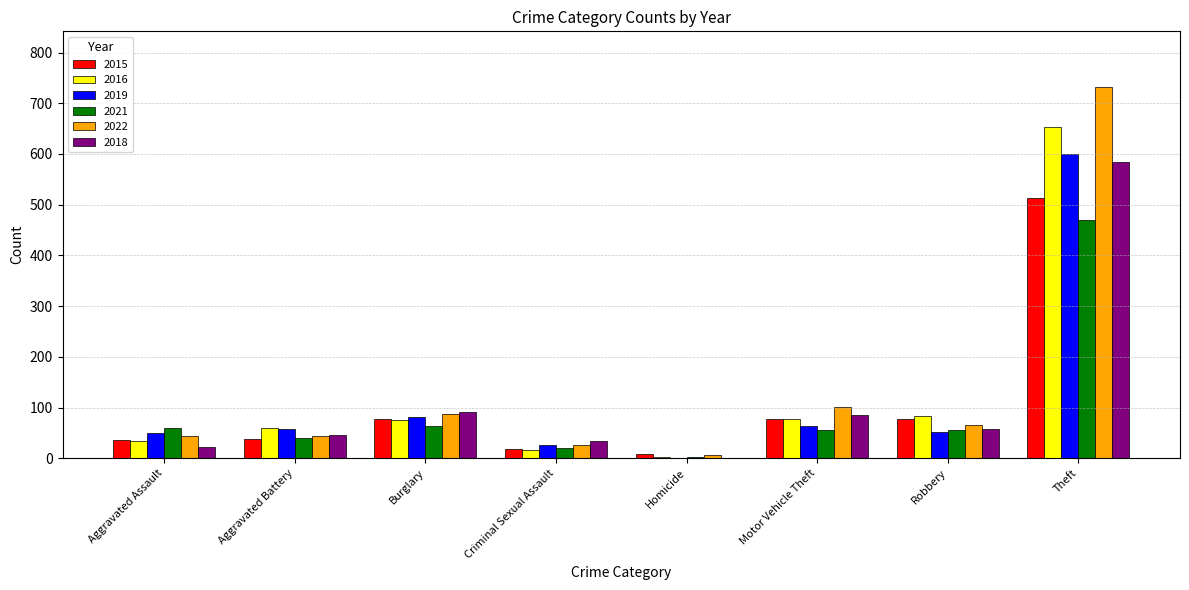

How many categories are shown in the chart?

8